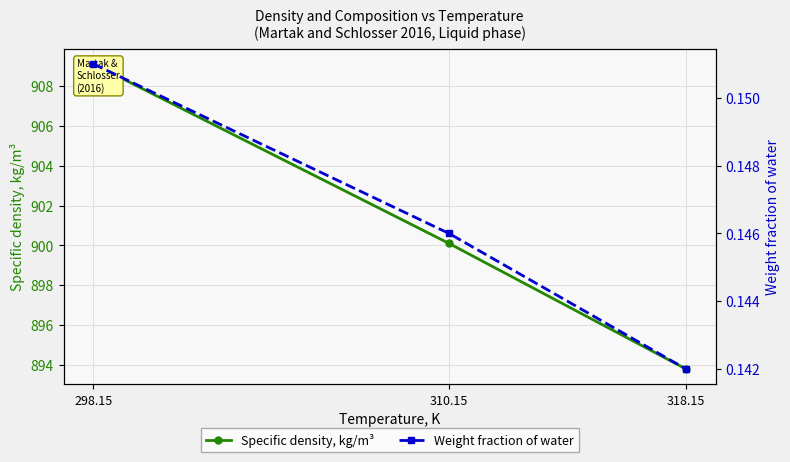

Rank the series at 298.15 from highest to lowest value.

Specific density, kg/m³, Weight fraction of water